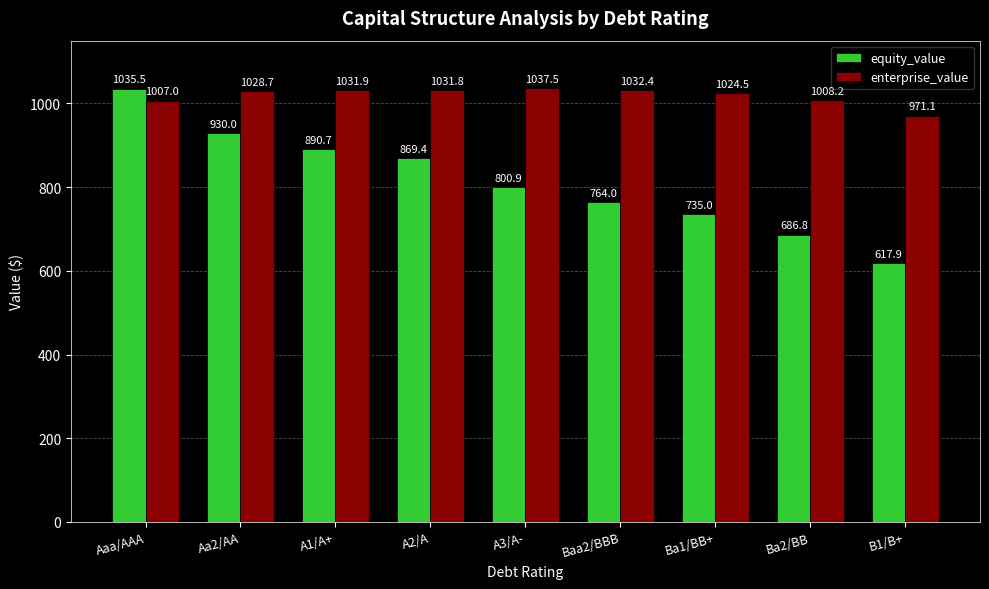

Which series has the widest spread of values?

equity_value